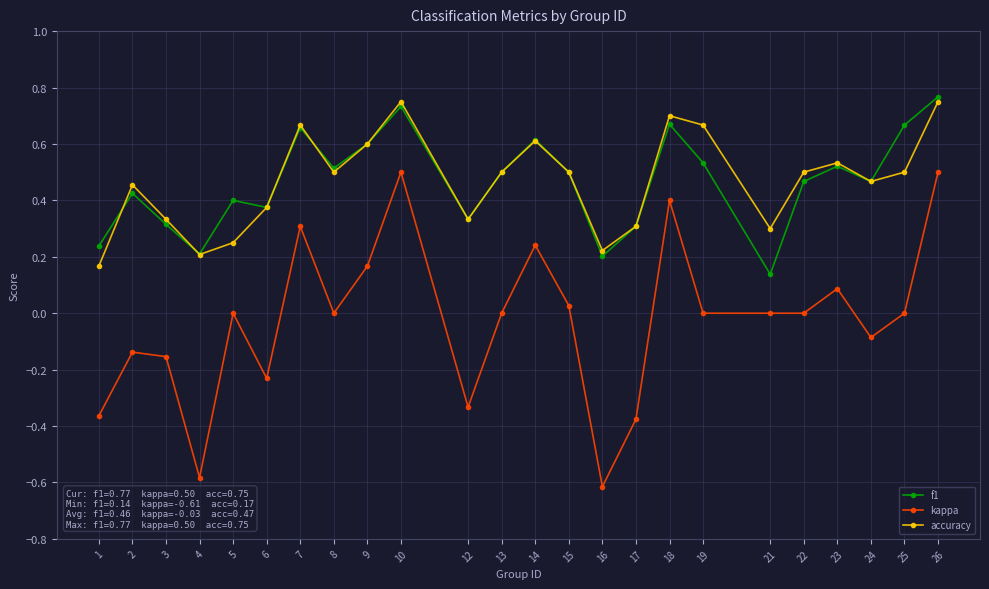

Which series changed the most between 10 and 18?

kappa